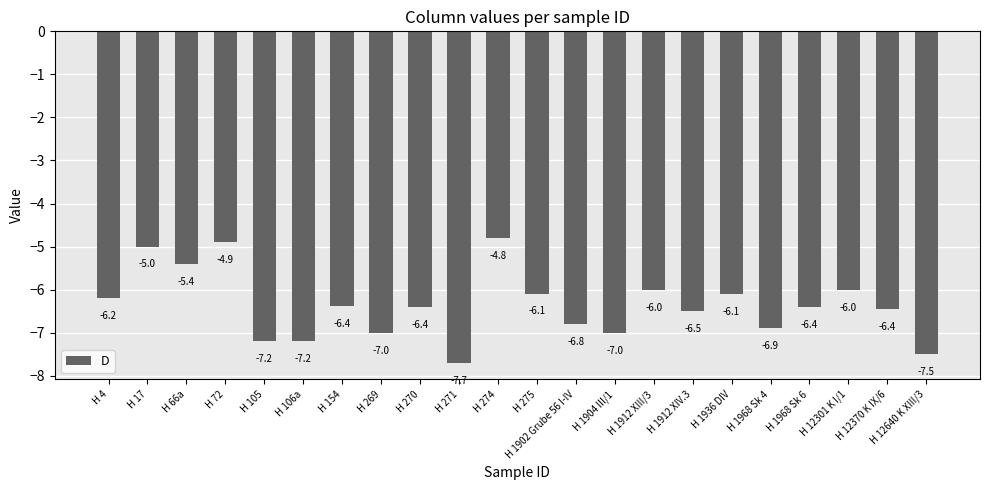

What is the greatest value displayed?

-4.8